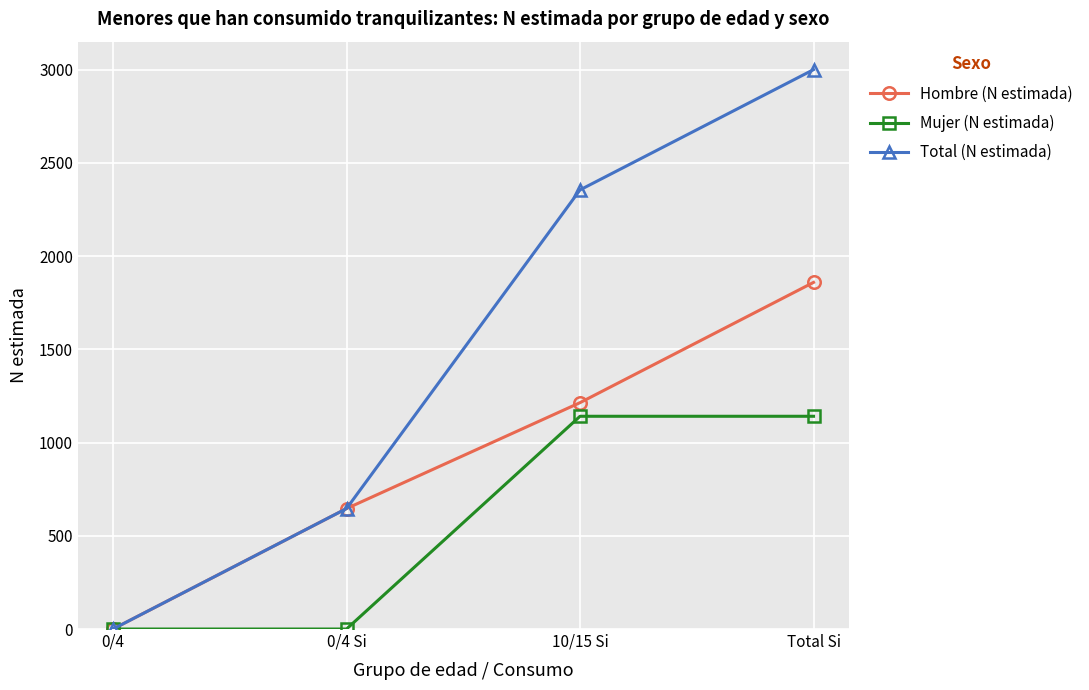

What is the label of the 2nd point from the left?

0/4 Si